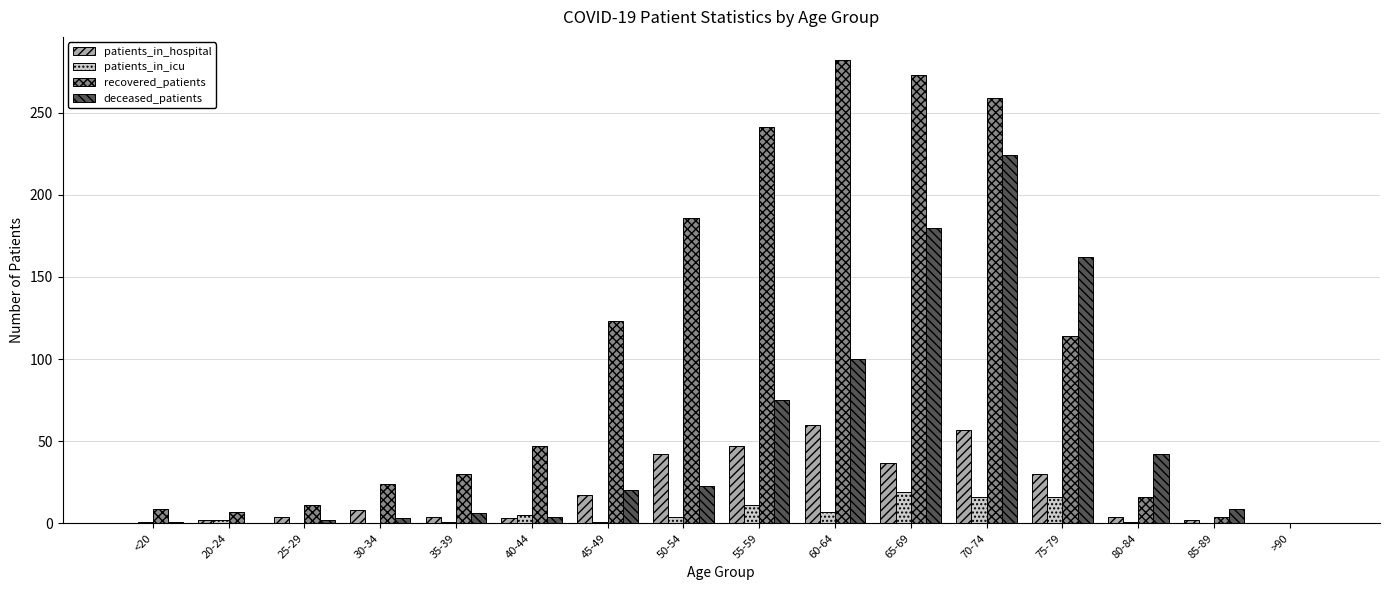

What is the sum of all patients_in_icu values?

84